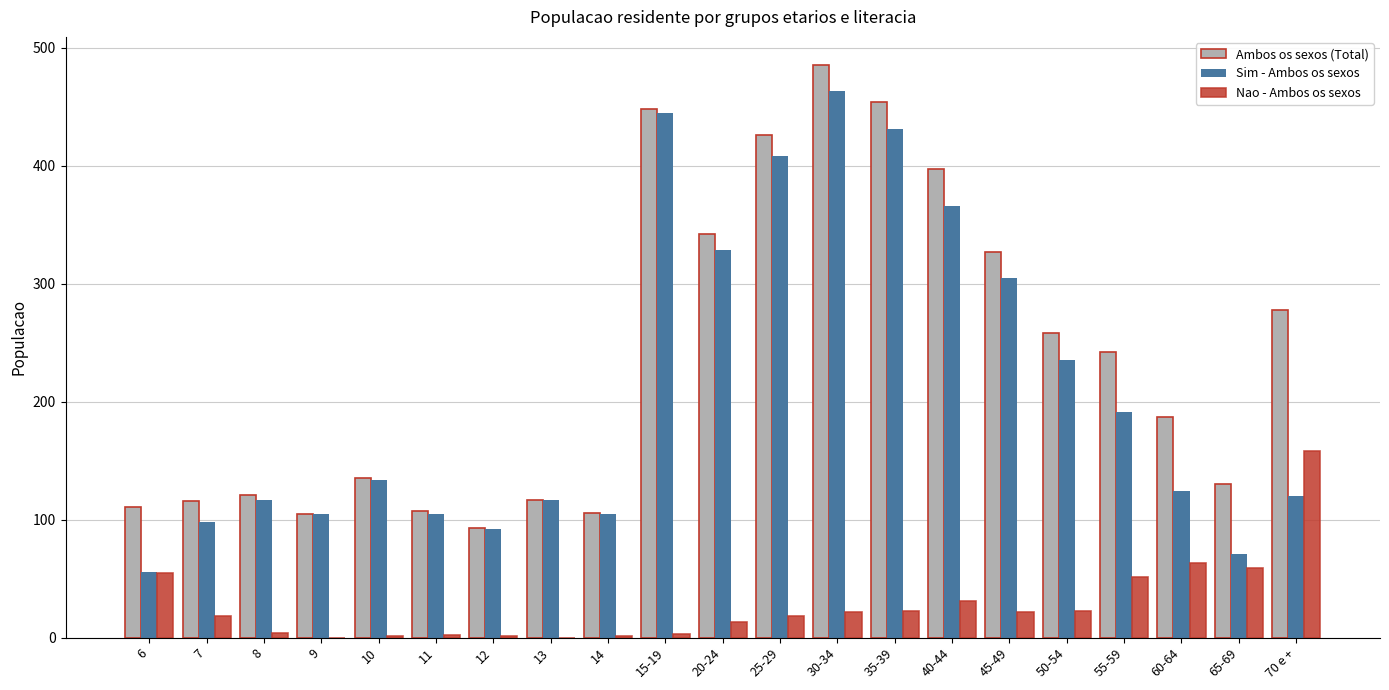

At which category is the sum across all series the highest?

30-34